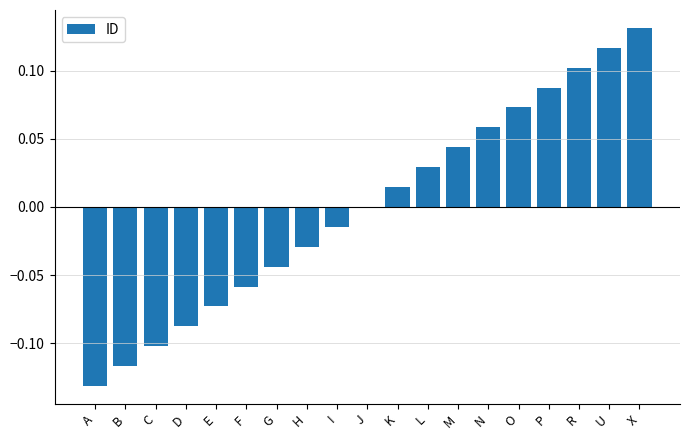

How many distinct data groups are displayed?

1